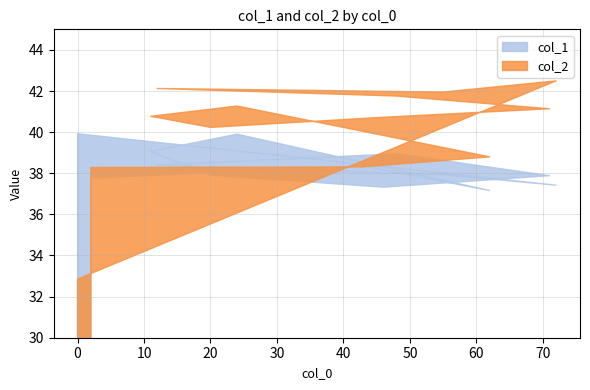

At which category does col_2 reach its first local valley?

20